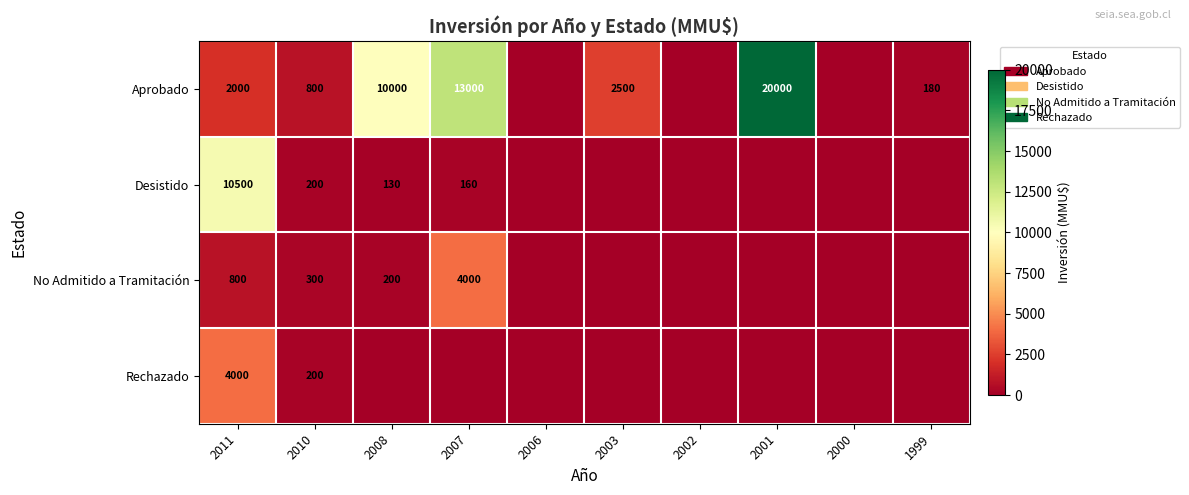

At which category is the sum across all series the highest?

2001